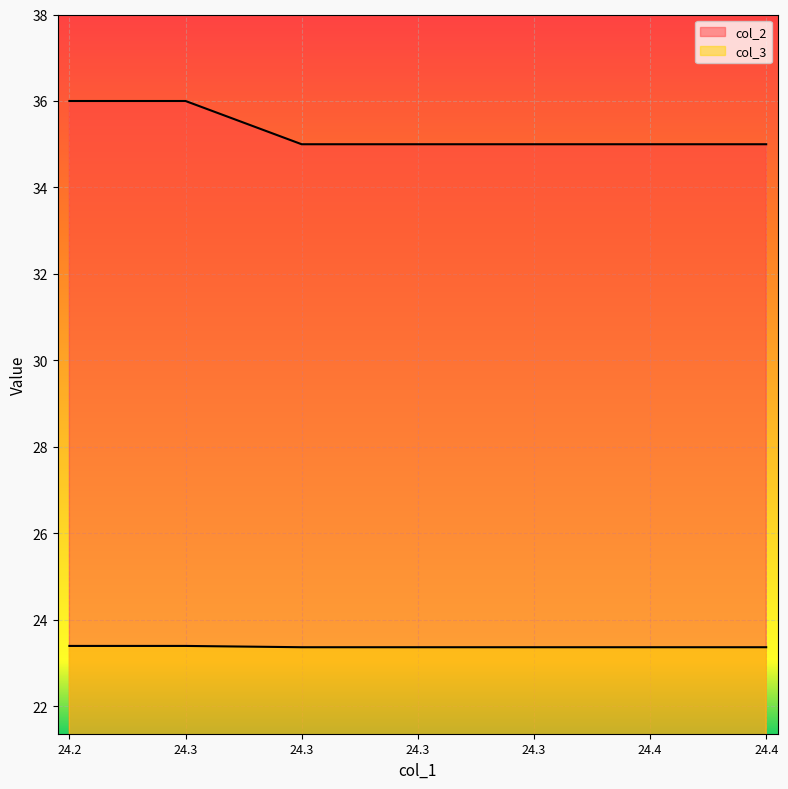

What value does the col_3 series have at 24.4?

23.4